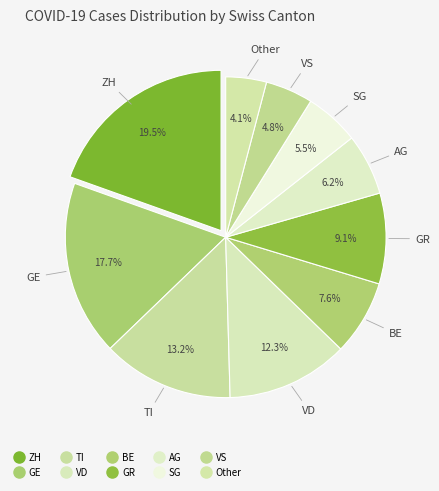

How many slices are in this pie chart?

10